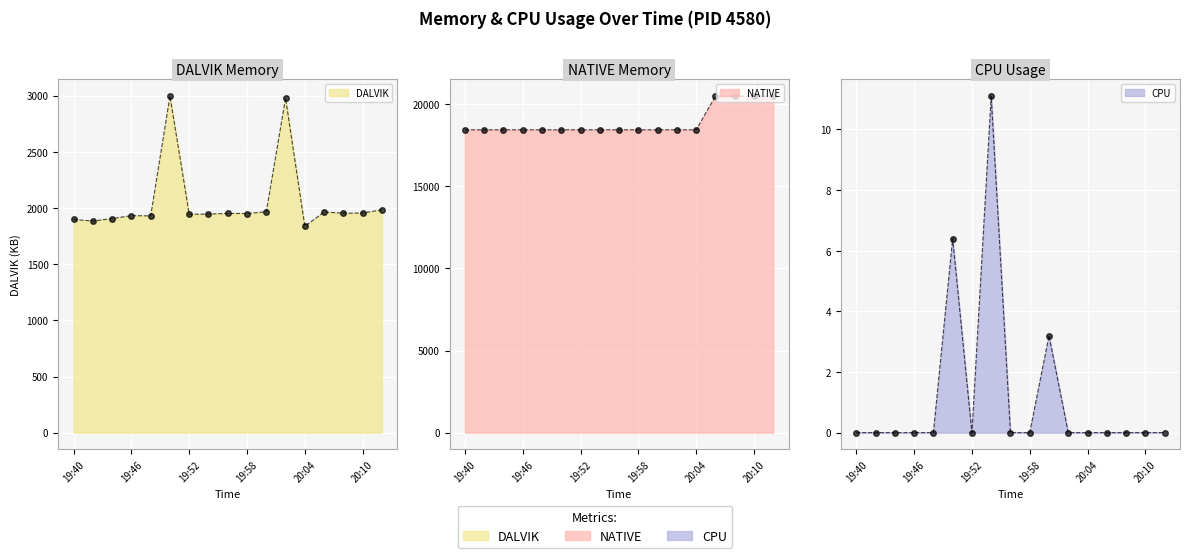

List the labels in order of DALVIK value, smallest first.

20:04, 19:42, 19:40, 19:44, 19:48, 19:46, 19:52, 19:54, 19:58, 19:56, 20:08, 20:10, 20:06, 20:00, 20:12, 20:02, 19:50